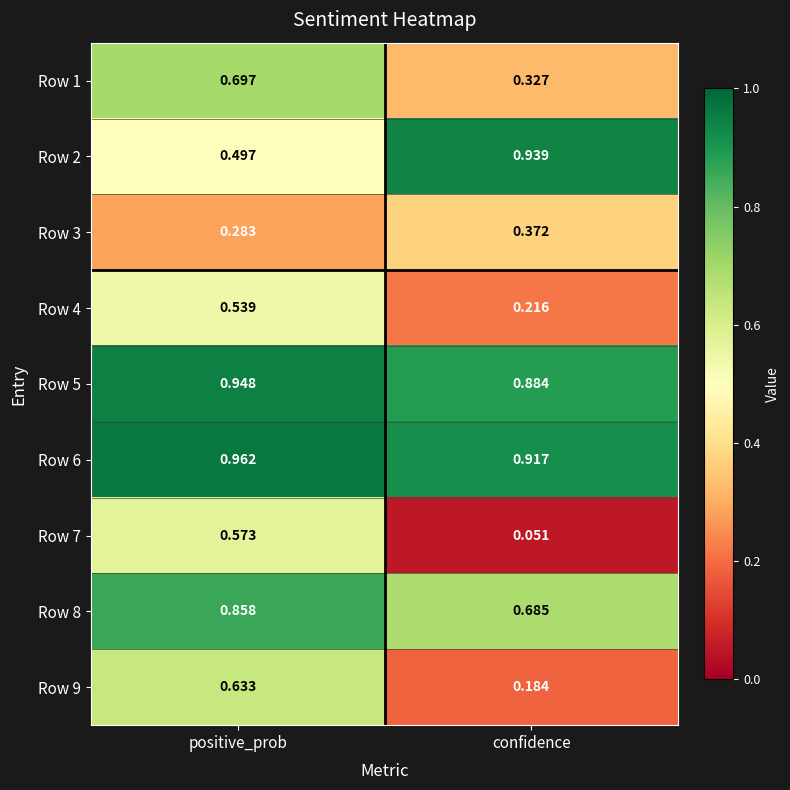

At which category is the sum across all series the highest?

positive_prob